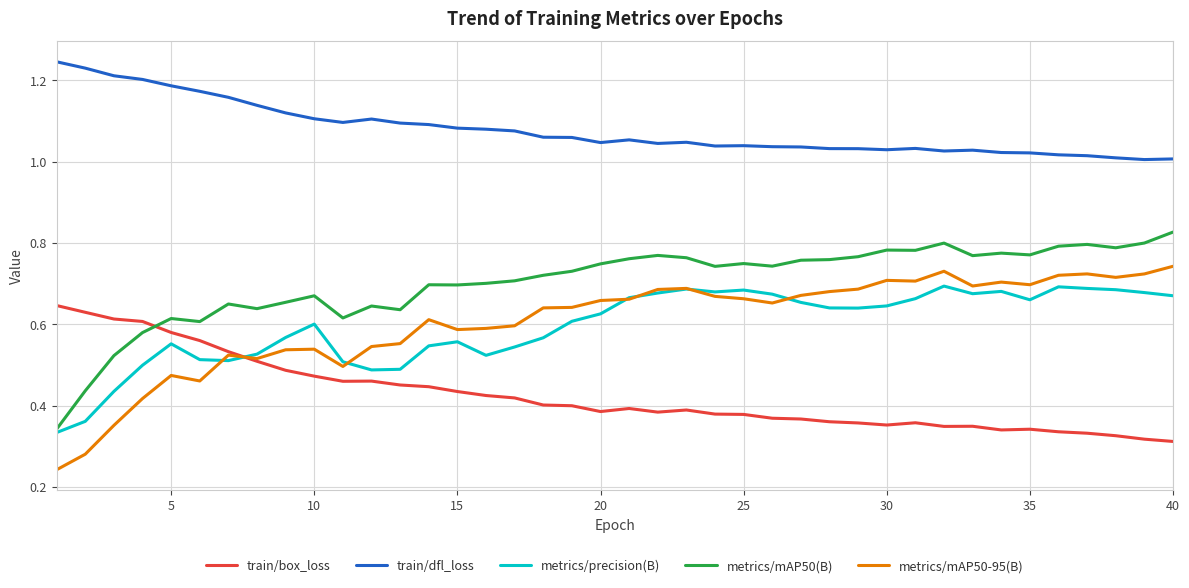

List the series in order of their peak value, lowest first.

train/box_loss, metrics/precision(B), metrics/mAP50-95(B), metrics/mAP50(B), train/dfl_loss